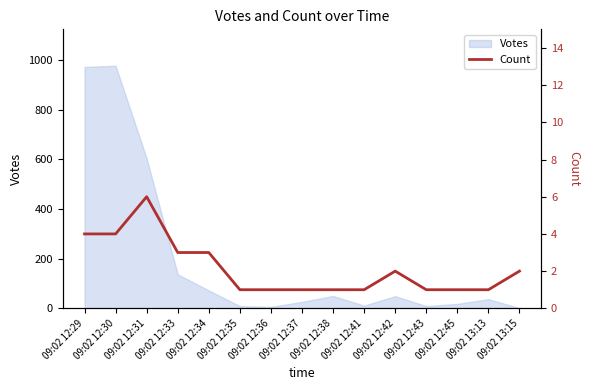

Where is the first local maximum?

09:02 12:31